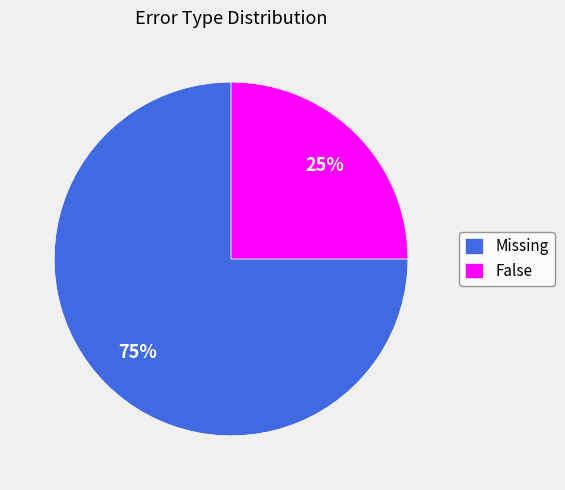

Rank the categories by value from highest to lowest.

Missing, False